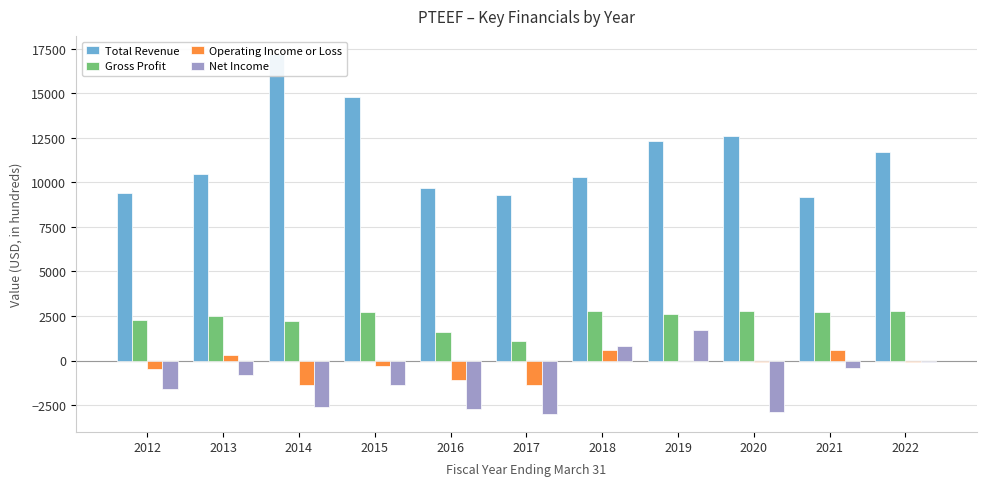

Reading right to left, list all the values displayed in this chart.

Total Revenue: 11700	9200	12600	12300	10300	9300	9700	14800	17200	10500	9400
Gross Profit: 2800	2700	2800	2600	2800	1100	1600	2700	2200	2500	2300
Operating Income or Loss: -100	600	-100	0	600	-1400	-1100	-300	-1400	300	-500
Net Income: -100	-400	-2900	1700	800	-3000	-2700	-1400	-2600	-800	-1600